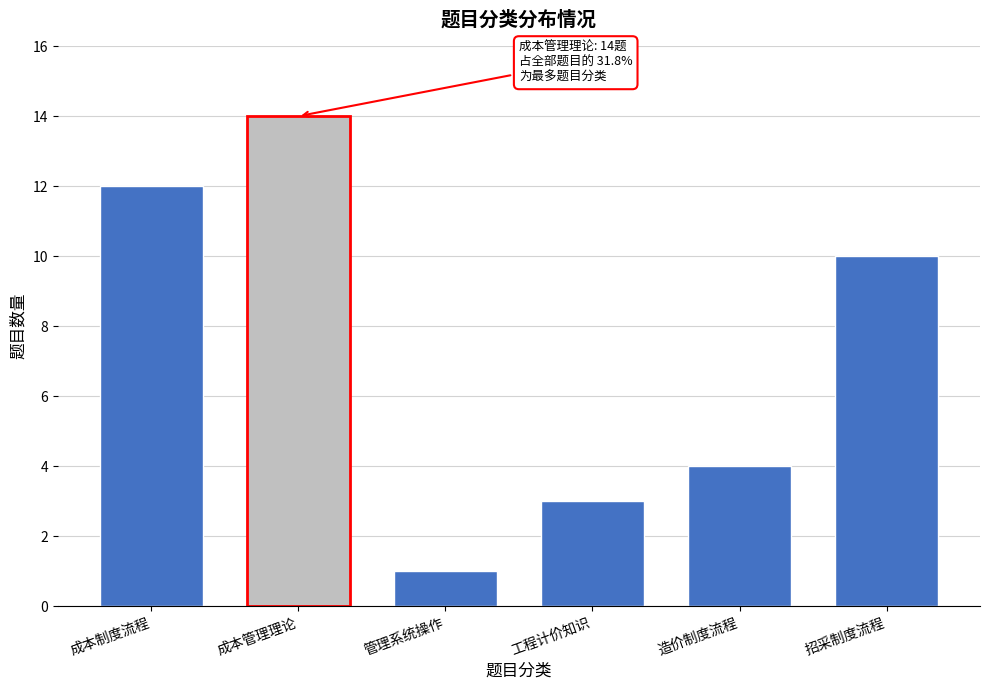

Reading left to right, extract all data points from this chart.

成本制度流程=12	成本管理理论=14	管理系统操作=1	工程计价知识=3	造价制度流程=4	招采制度流程=10